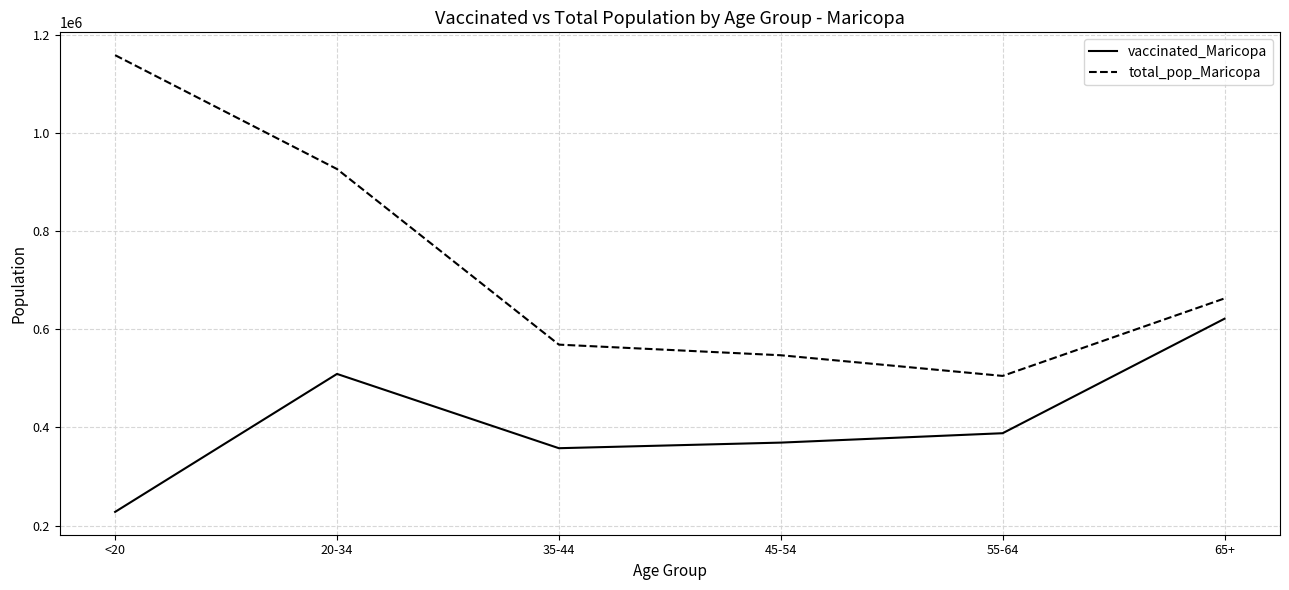

How many series are shown in this chart?

2